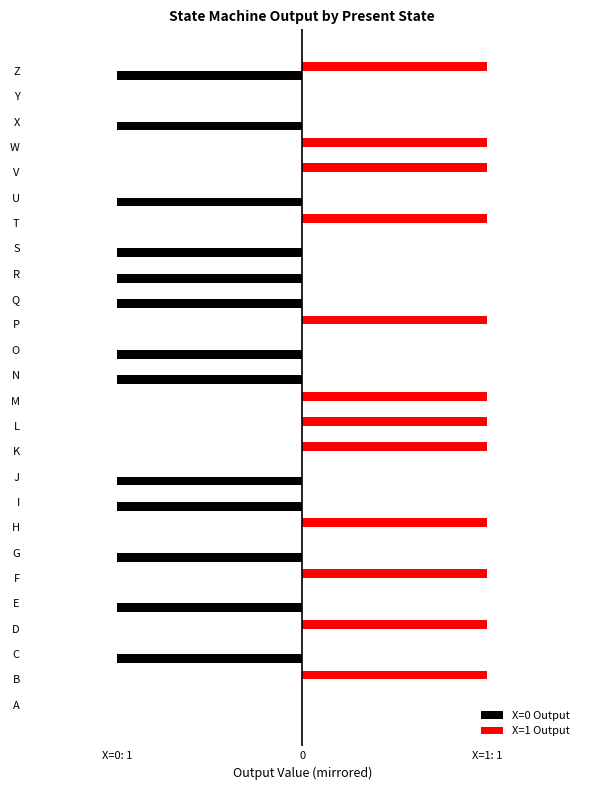

What are all the series names shown in the legend?

X=0 Output, X=1 Output